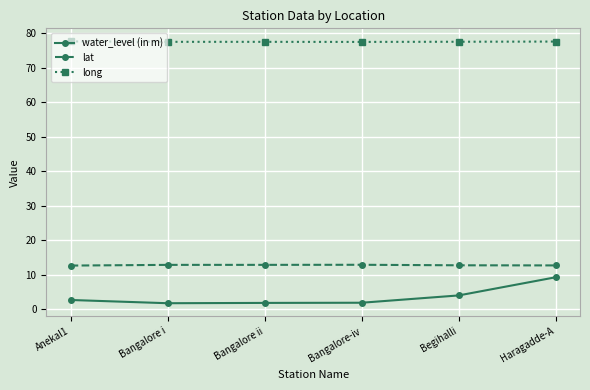

What is the total value across all series at Haragadde-A?

99.8